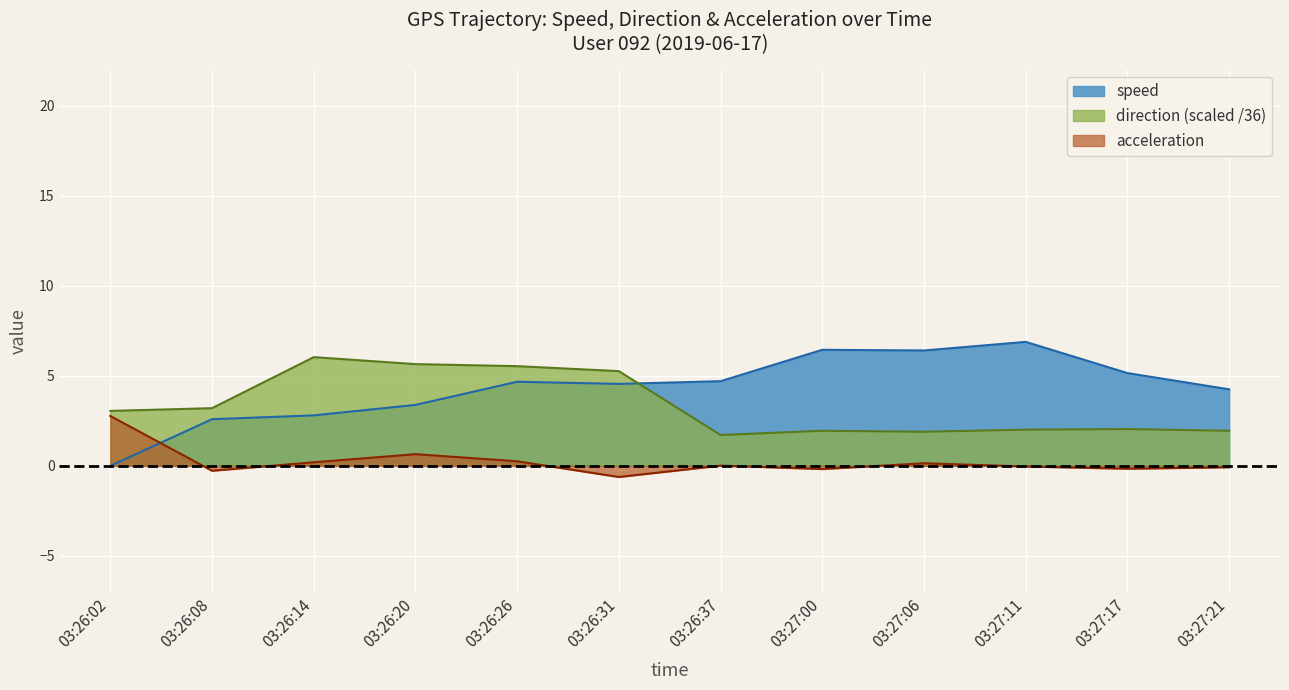

Where is the first local minimum for speed?

03:26:31